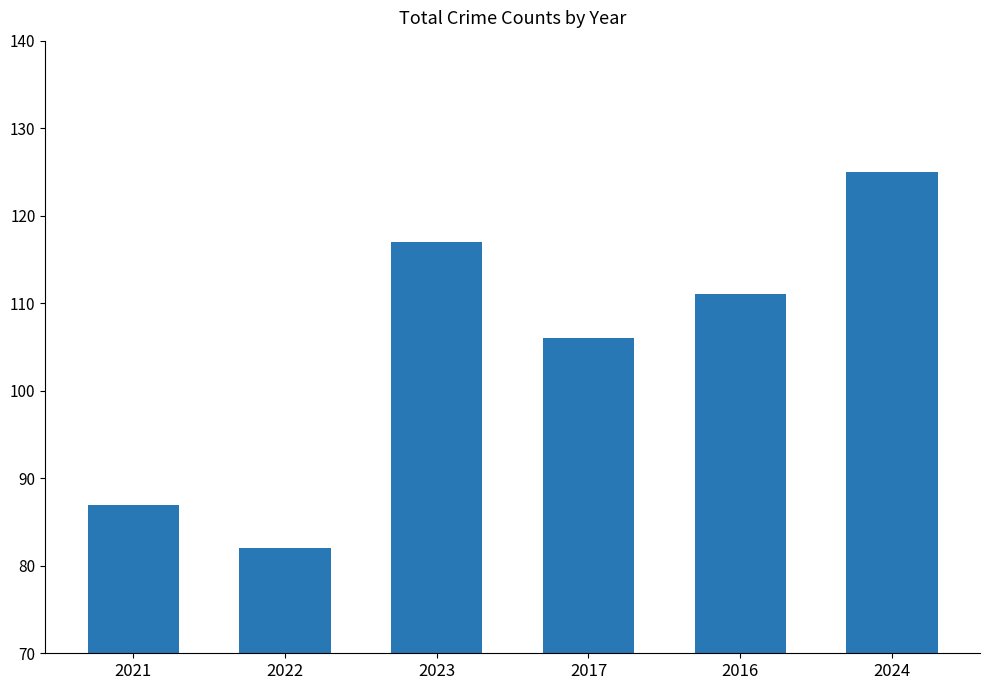

What is the difference between the maximum and second lowest values?

38